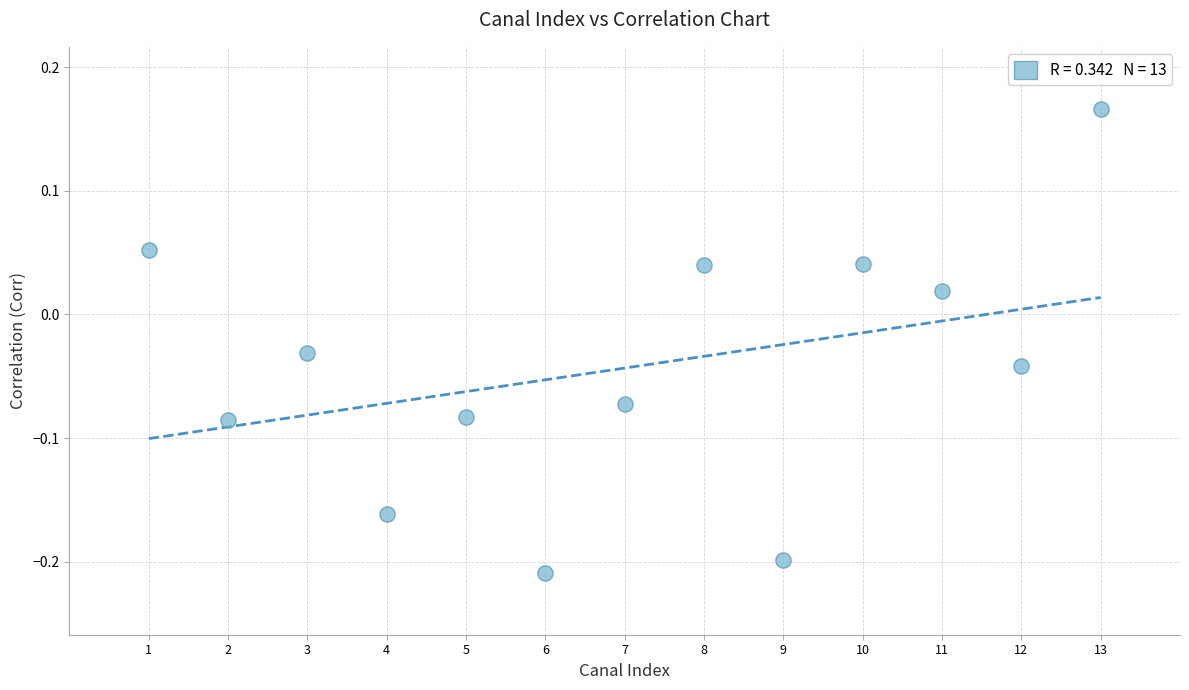

What is the range of X values (max minus min)?

12.0